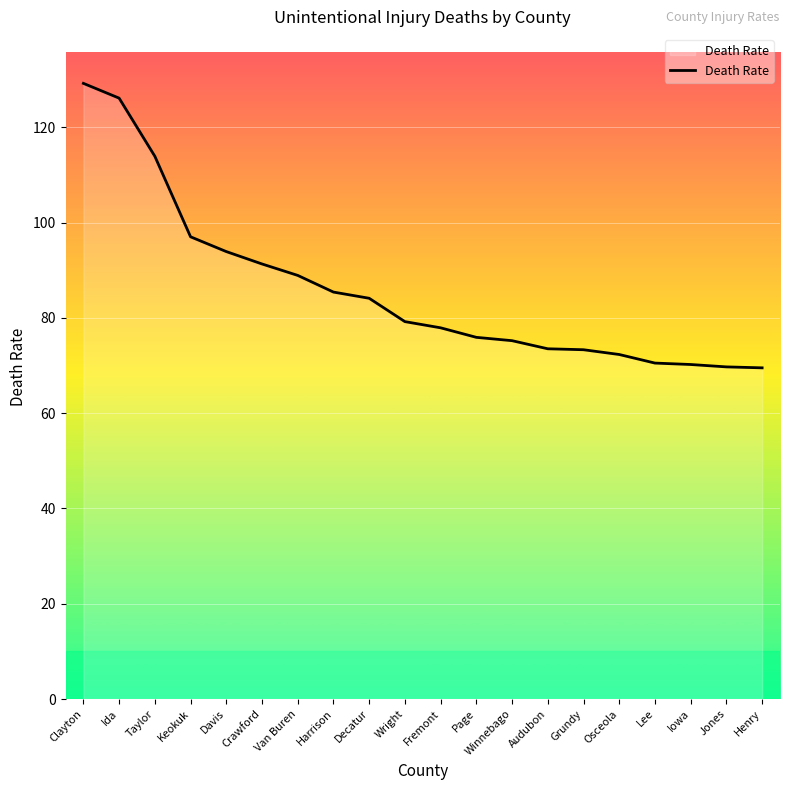

Which category has the highest value across all series?

Clayton